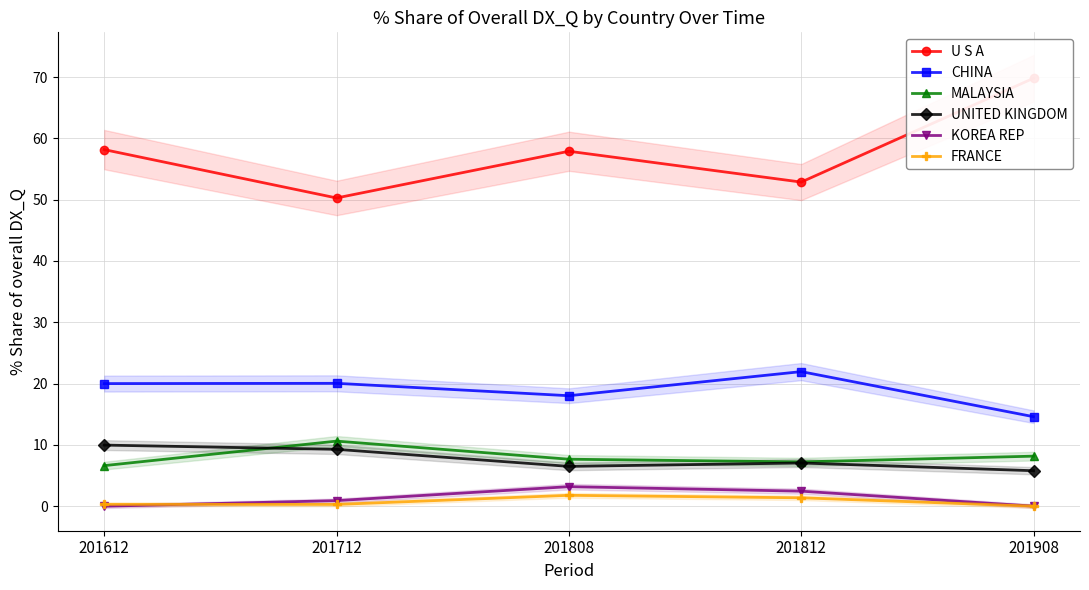

Reading left to right, extract all data points from this chart.

U S A: 201612=58.2	201712=50.3	201808=57.9	201812=52.9	201908=69.8
CHINA: 201612=20.0	201712=20.0	201808=18.0	201812=22.0	201908=14.6
MALAYSIA: 201612=6.6	201712=10.6	201808=7.7	201812=7.2	201908=8.2
UNITED KINGDOM: 201612=10.0	201712=9.3	201808=6.5	201812=7.1	201908=5.8
KOREA REP: 201612=0.0	201712=0.9	201808=3.2	201812=2.5	201908=0.0
FRANCE: 201612=0.3	201712=0.3	201808=1.8	201812=1.4	201908=0.0